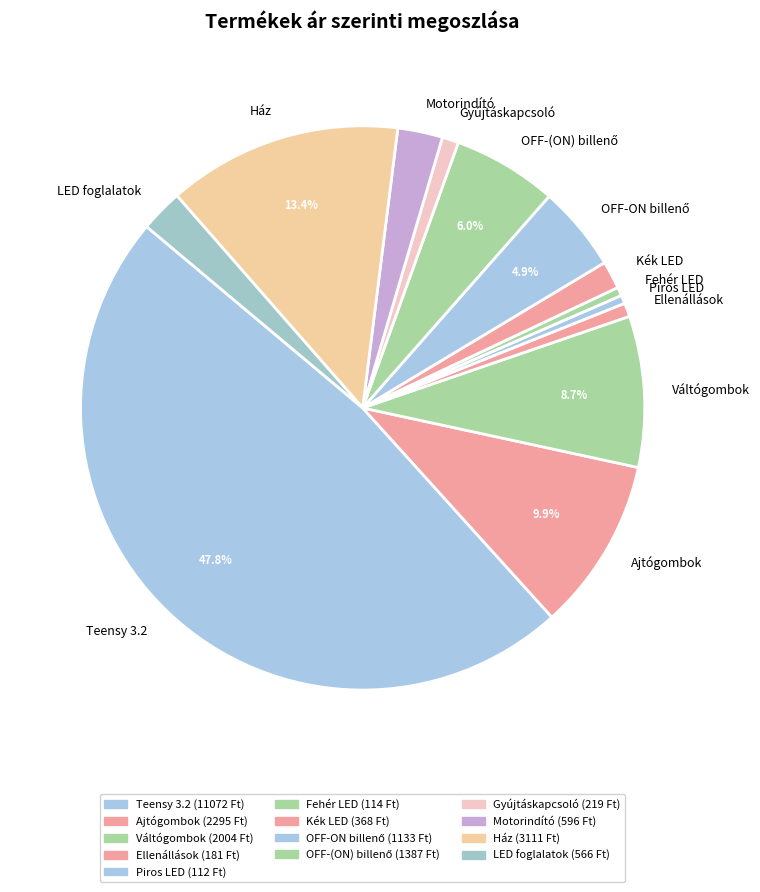

To the nearest percent, what percentage of the pie is Teensy 3.2?

48%